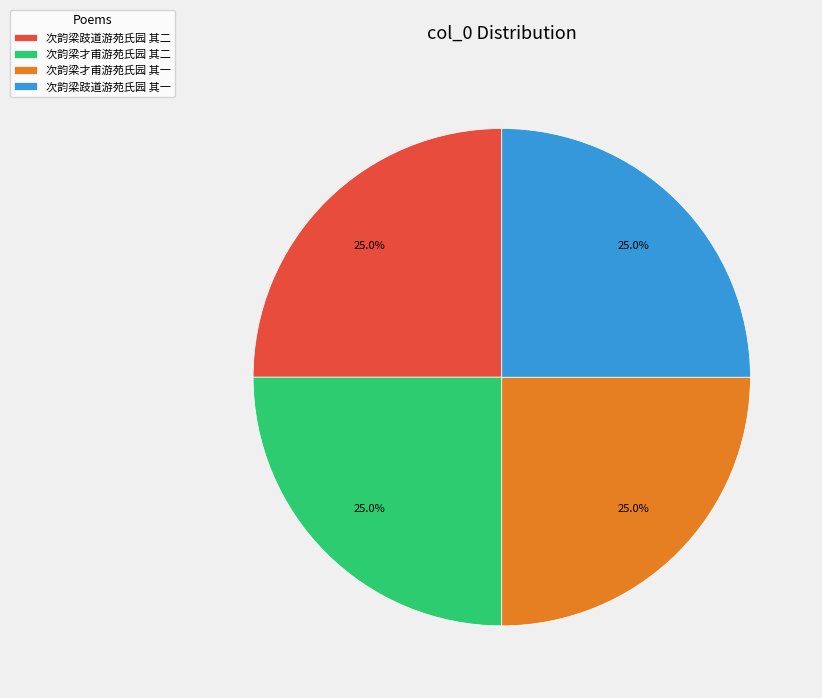

How many segments does this pie chart have?

4